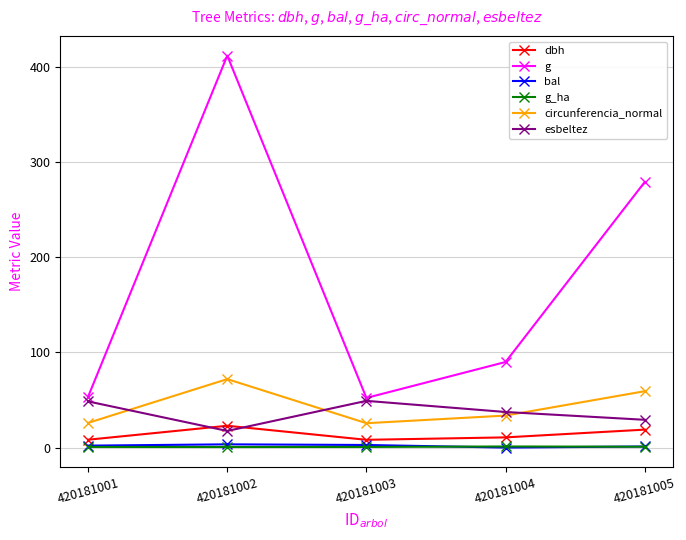

What is the difference between the maximum and minimum values in the g series?

359.7